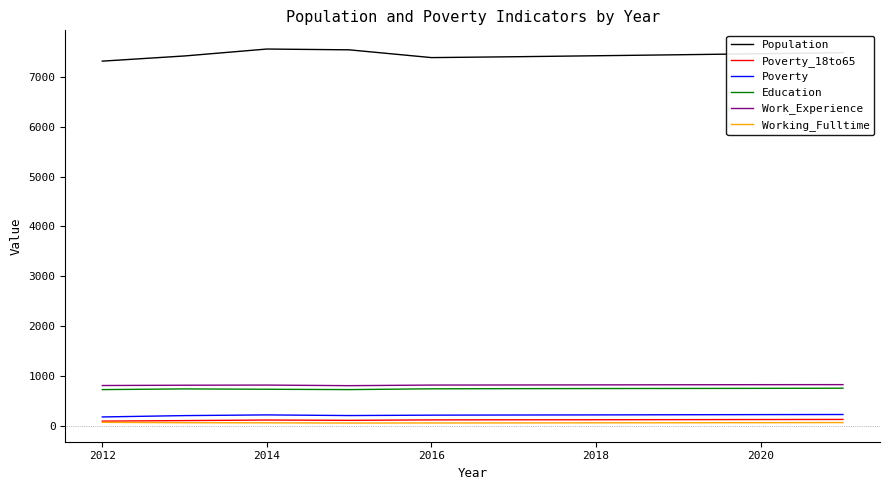

Which series has the widest spread of values?

Population